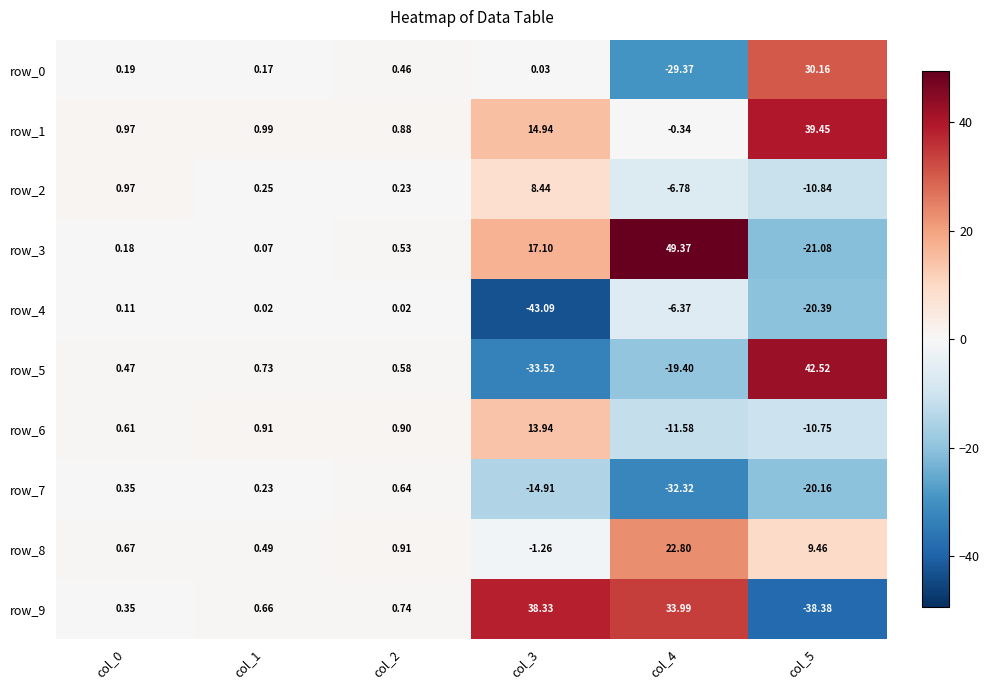

Is the value of row_9 at col_1 greater than the value of row_5 at col_1?

No